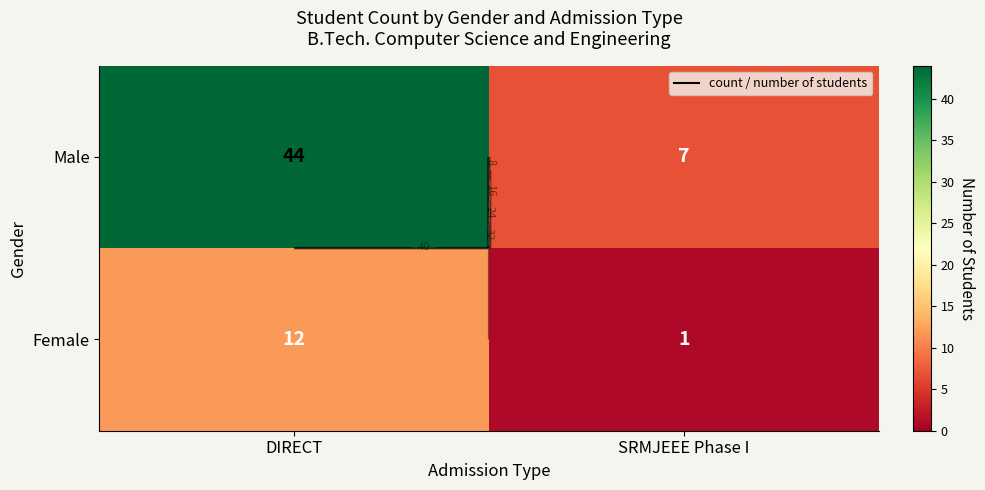

What is the average value of the Male series?

26